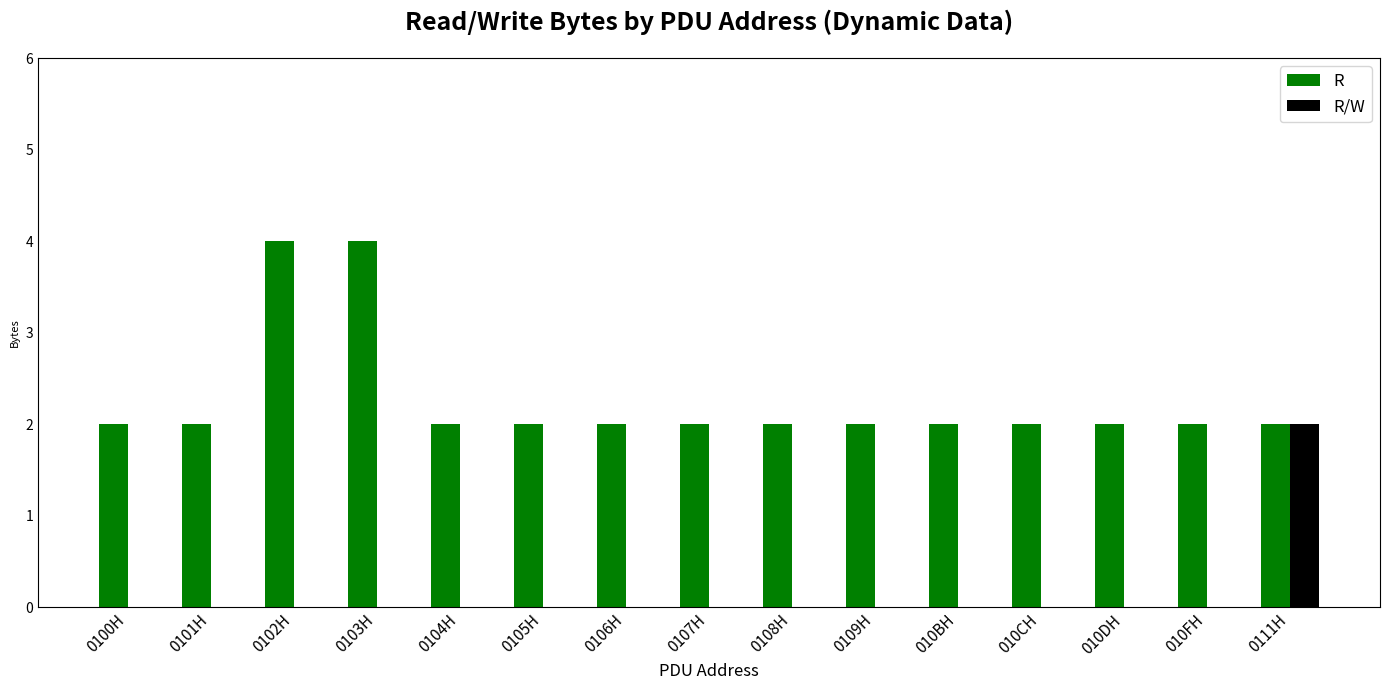

Which series changed the most between 0100H and 0102H?

R